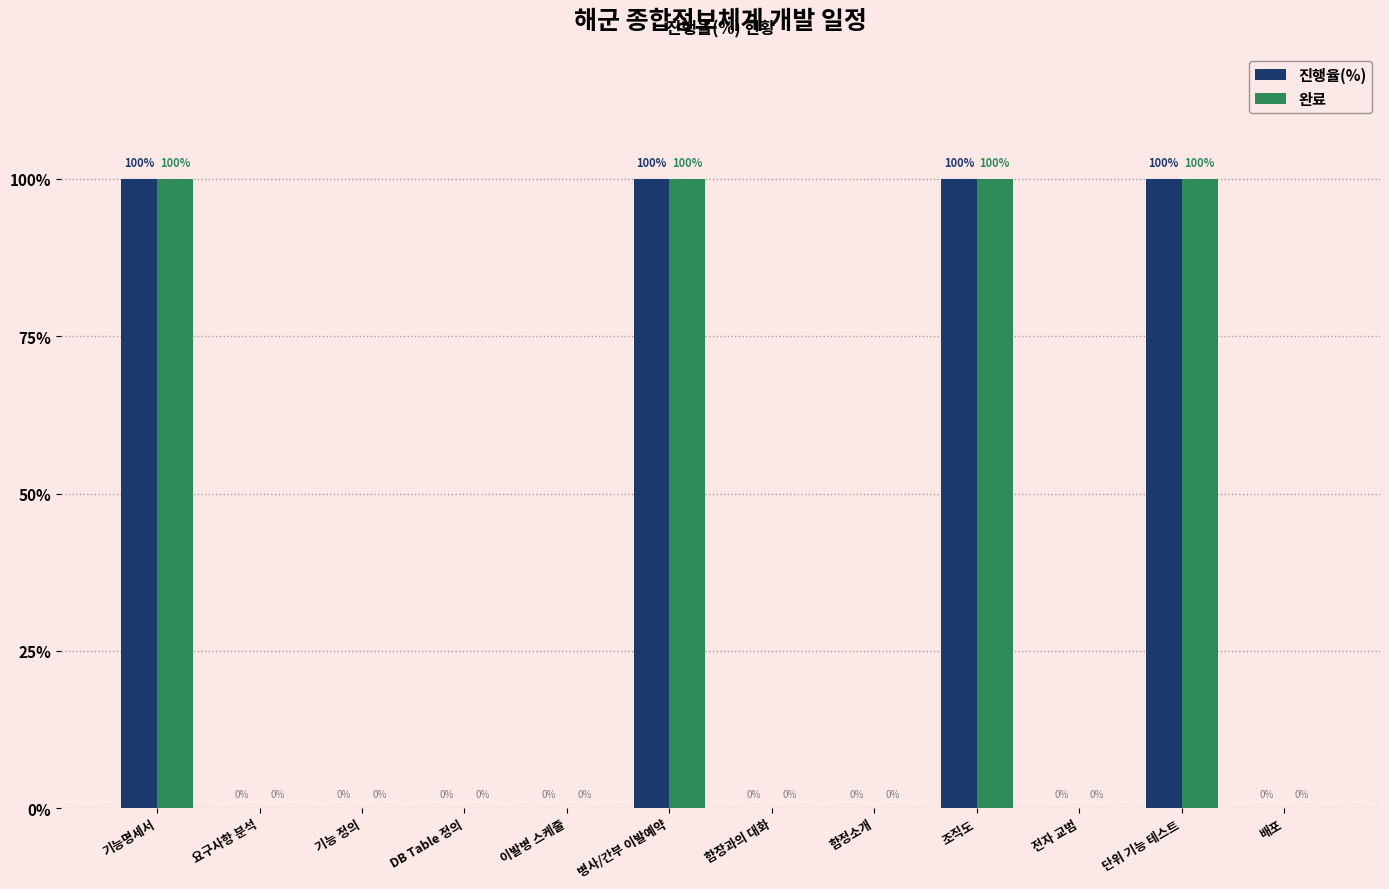

What is the average value of the 진행율(%) series?

33